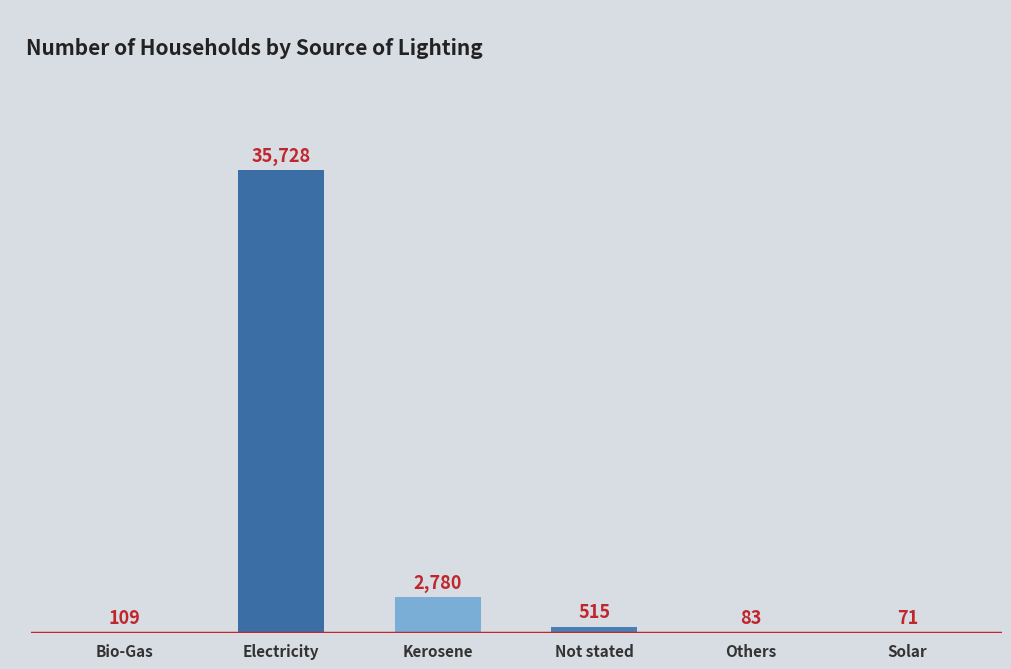

True or false: the data shows 15072 at Electricity.

False